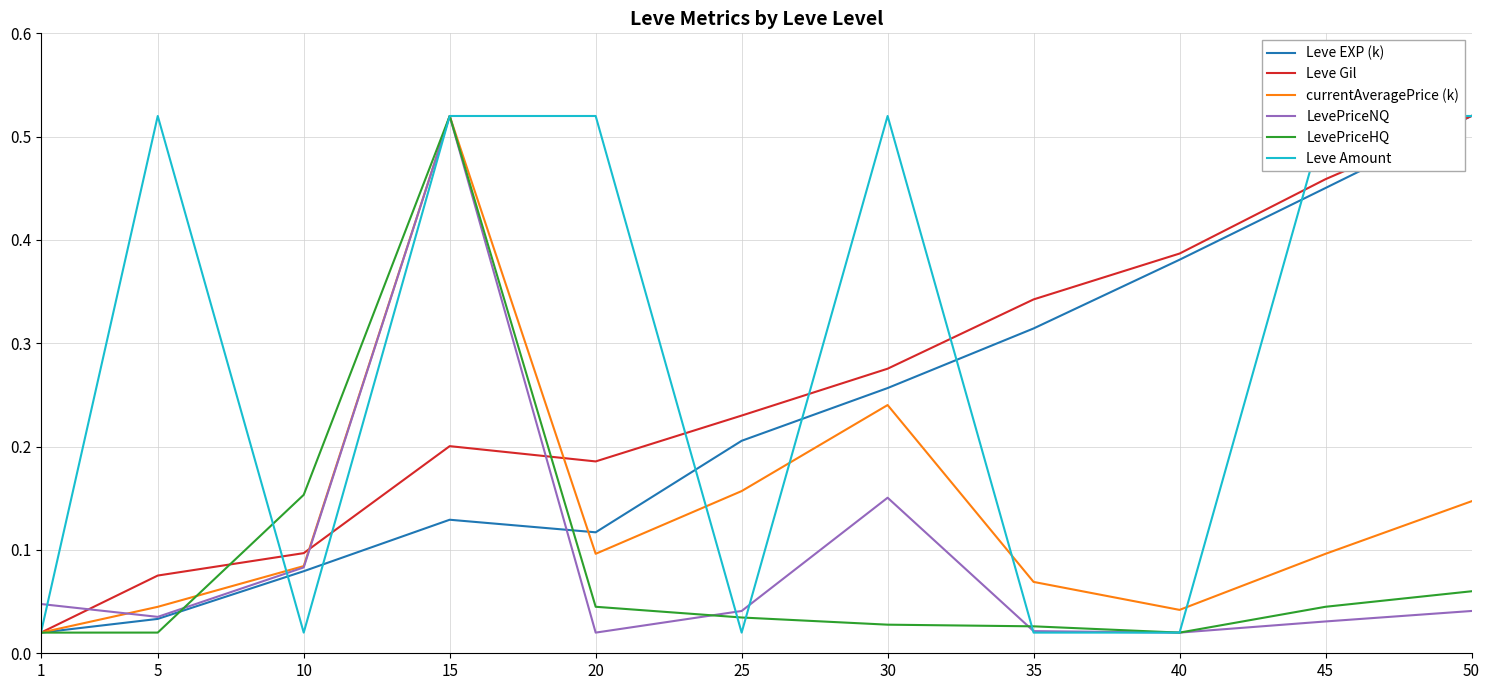

Rank the categories by LevePriceNQ value from highest to lowest.

15, 30, 10, 1, 50, 25, 5, 45, 35, 20, 40